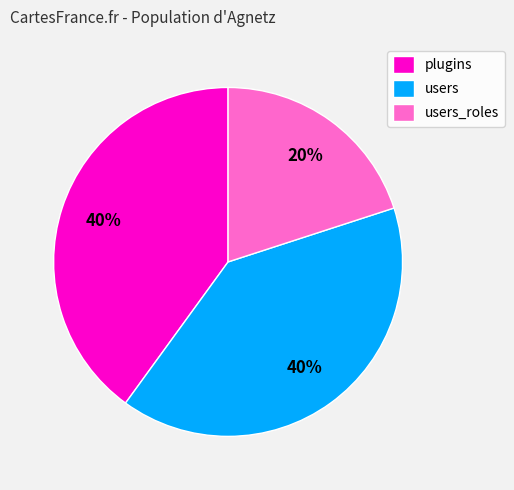

How many segments does this pie chart have?

3